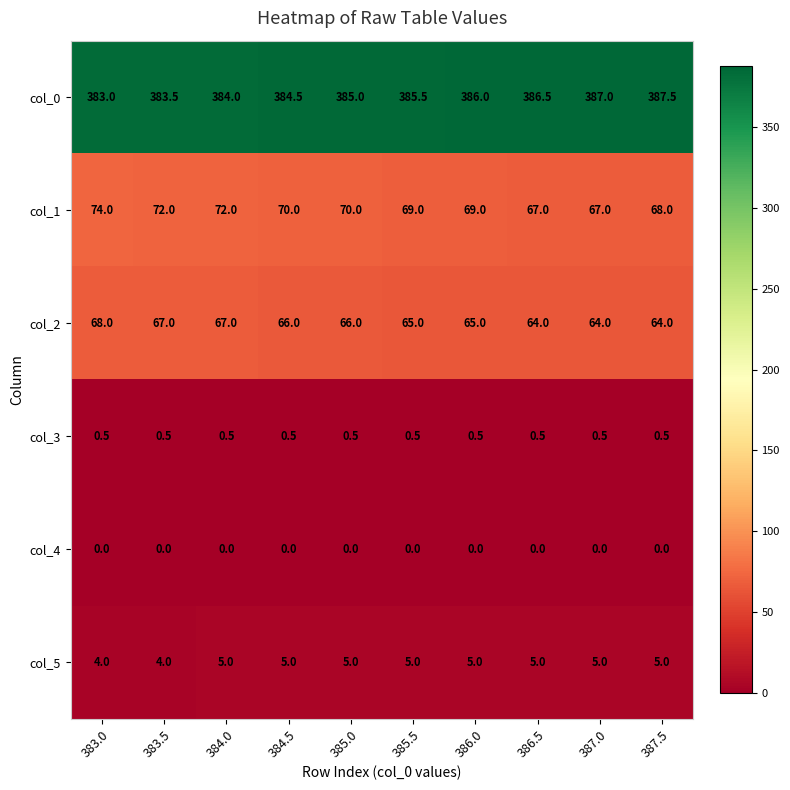

How many data points does each series have?

10